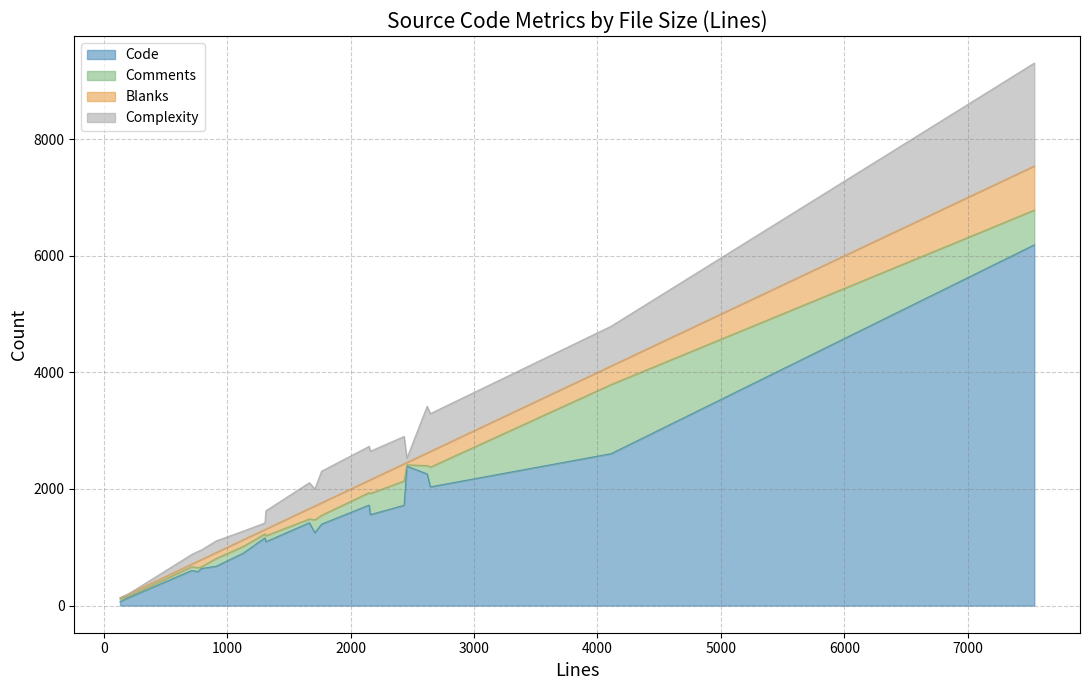

What is the maximum value for Code?

6186